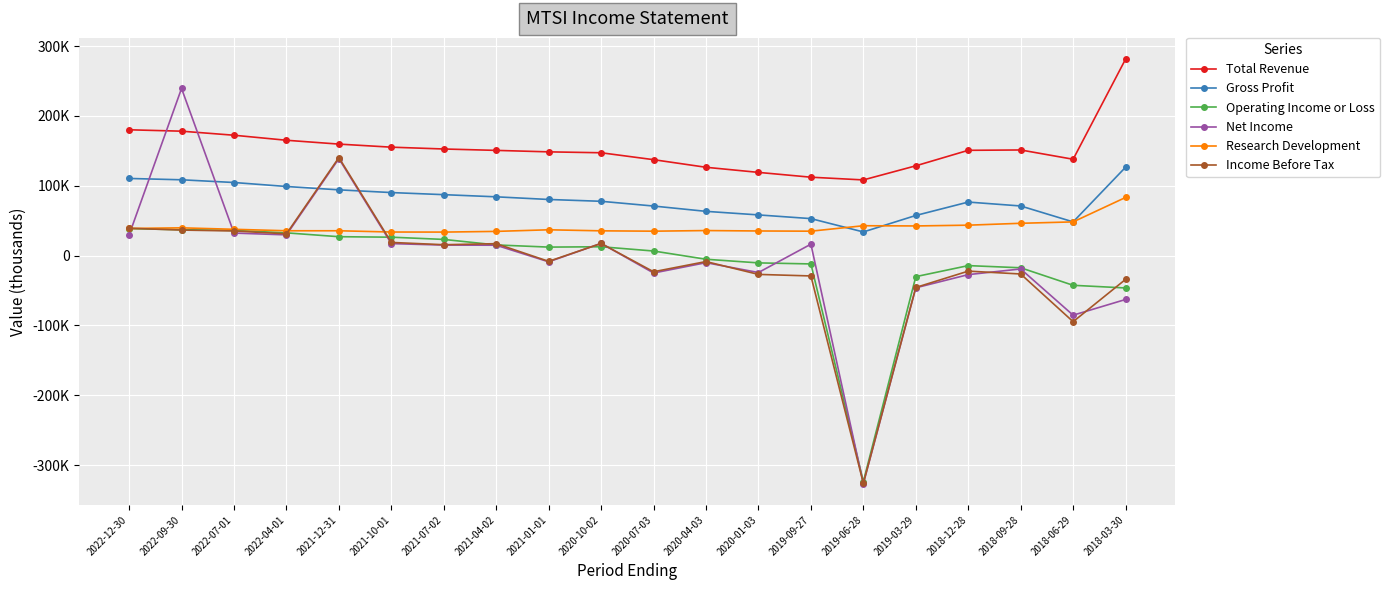

Where do Income Before Tax and Net Income first cross each other?

2022-12-30 and 2022-09-30